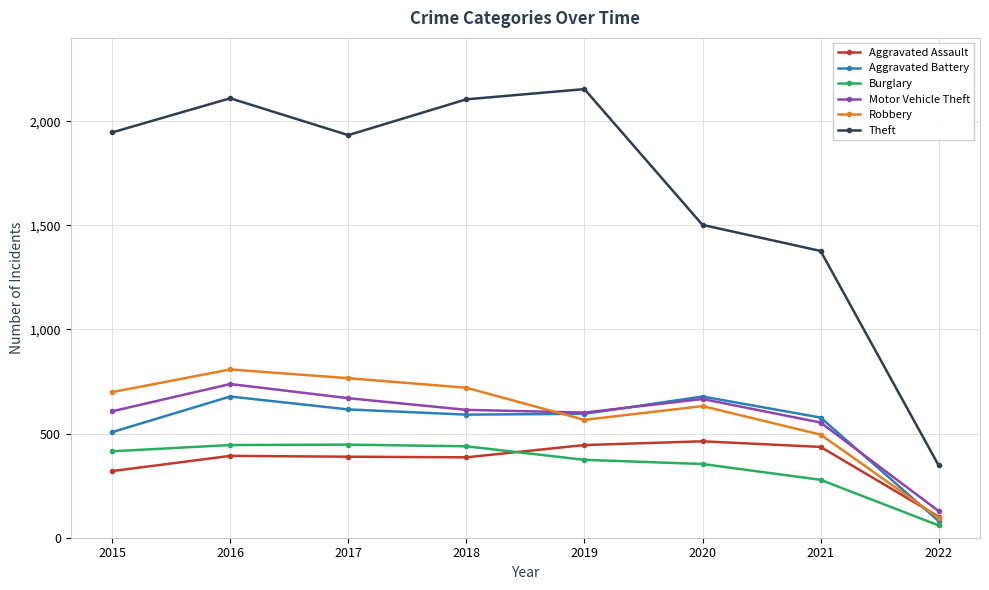

What is the approximate value of Aggravated Battery at 2022, to the nearest 100?

100